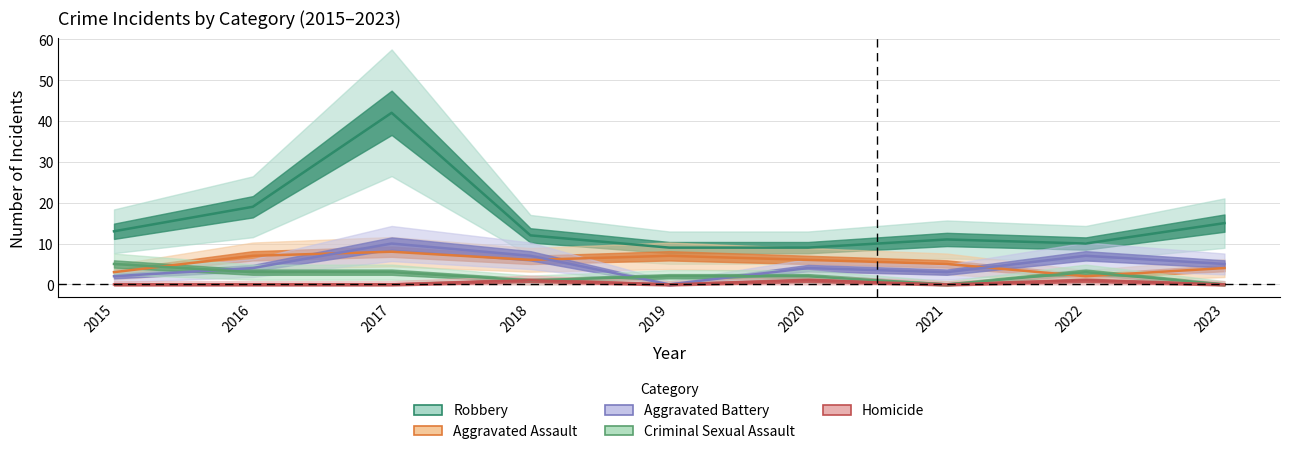

What is the difference between the maximum and minimum values in the Homicide series?

1